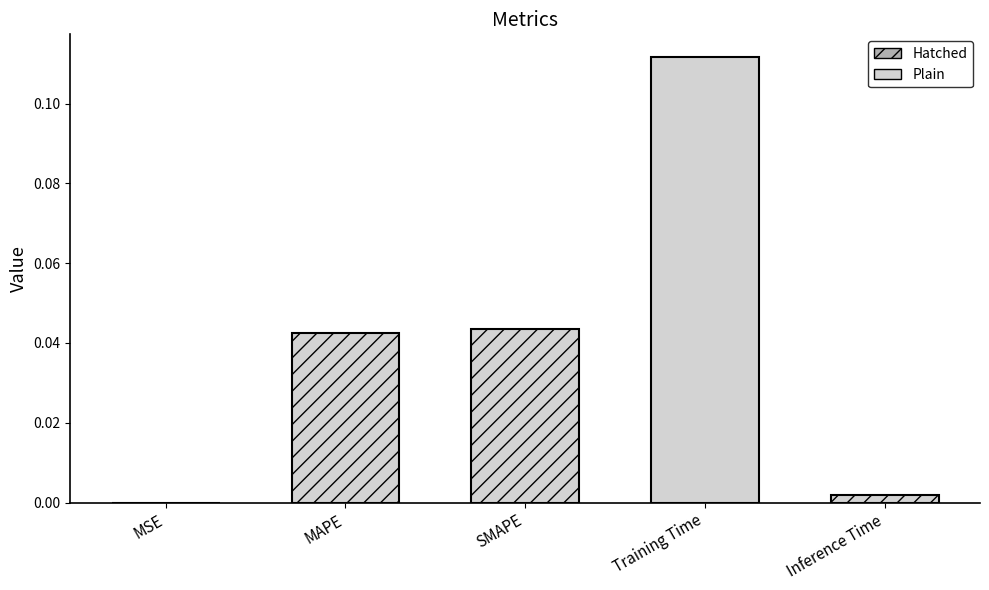

What is the change in value from SMAPE to Training Time?

+0.1